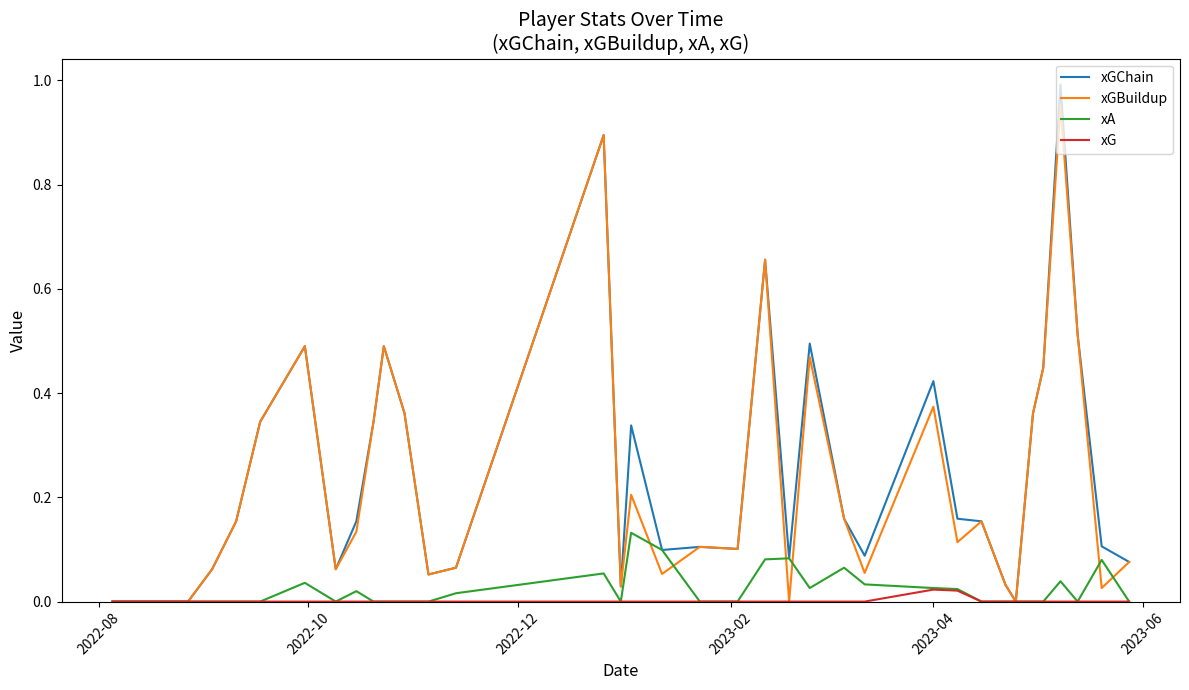

Which series has the widest spread of values?

xGChain